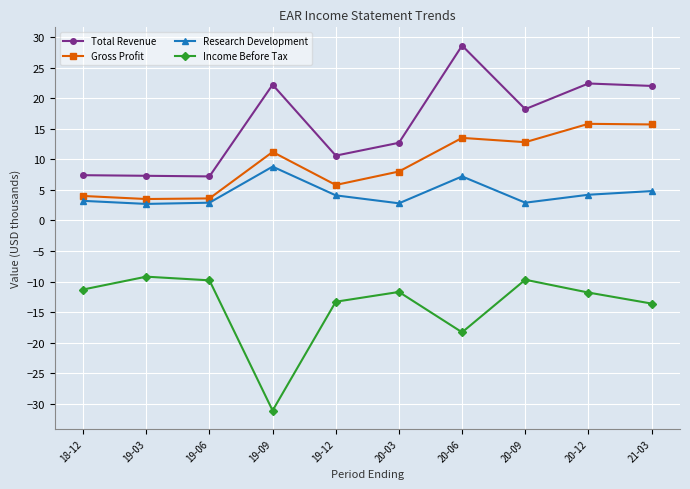

What are all the series names shown in the legend?

Total Revenue, Gross Profit, Research Development, Income Before Tax